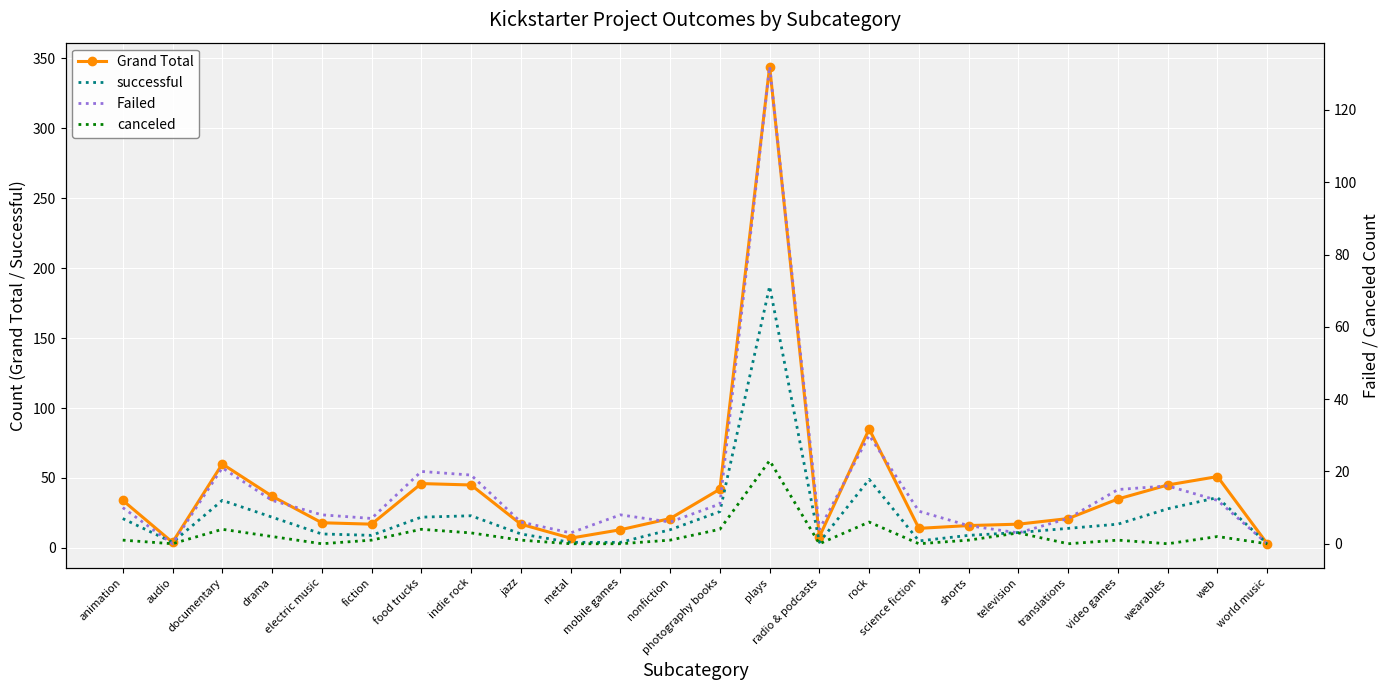

What is the total value across all series at television?

34